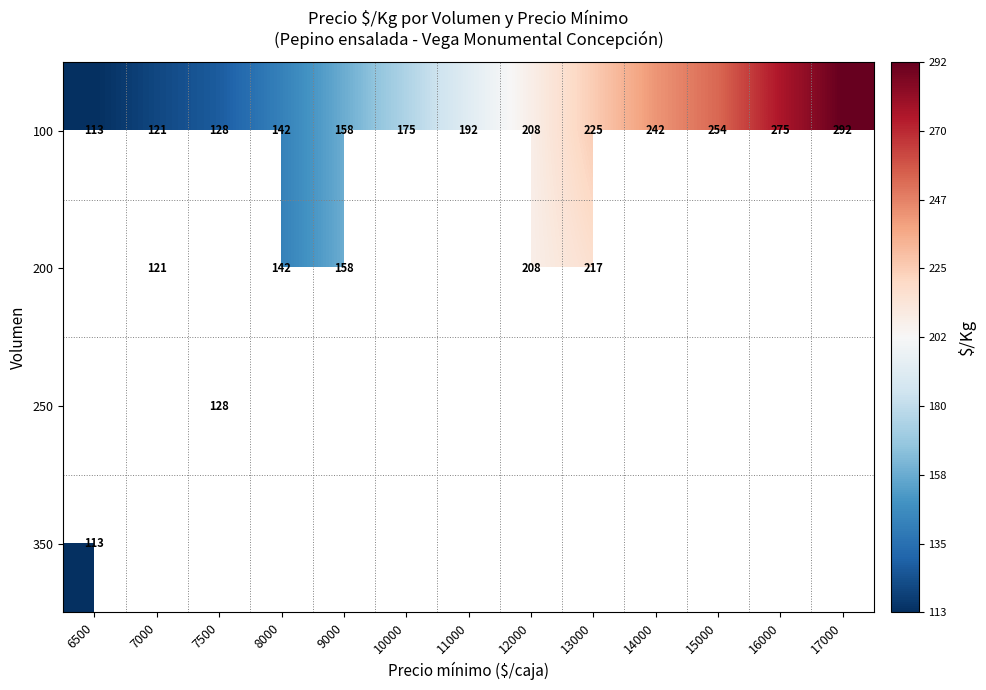

What value does the 100 series have at 12000, to the nearest 10?

210